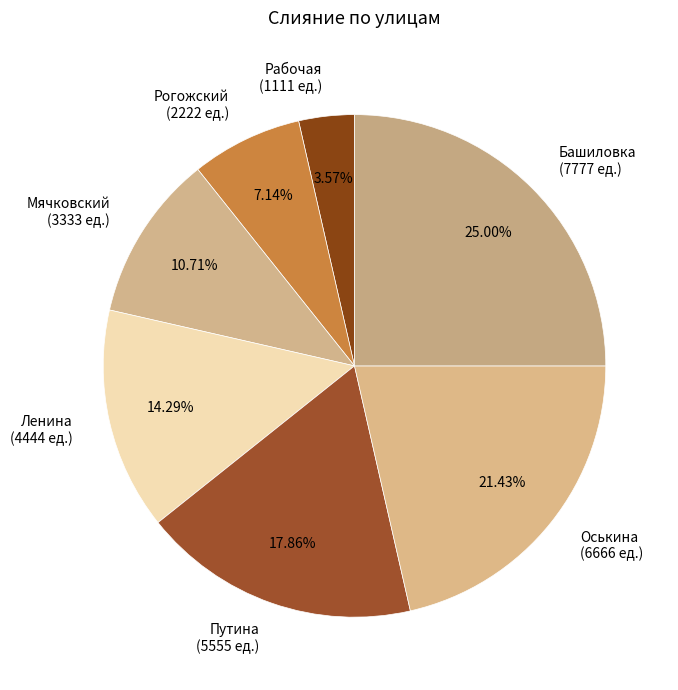

Combined, do Рогожский and Башиловка account for over 50%?

No